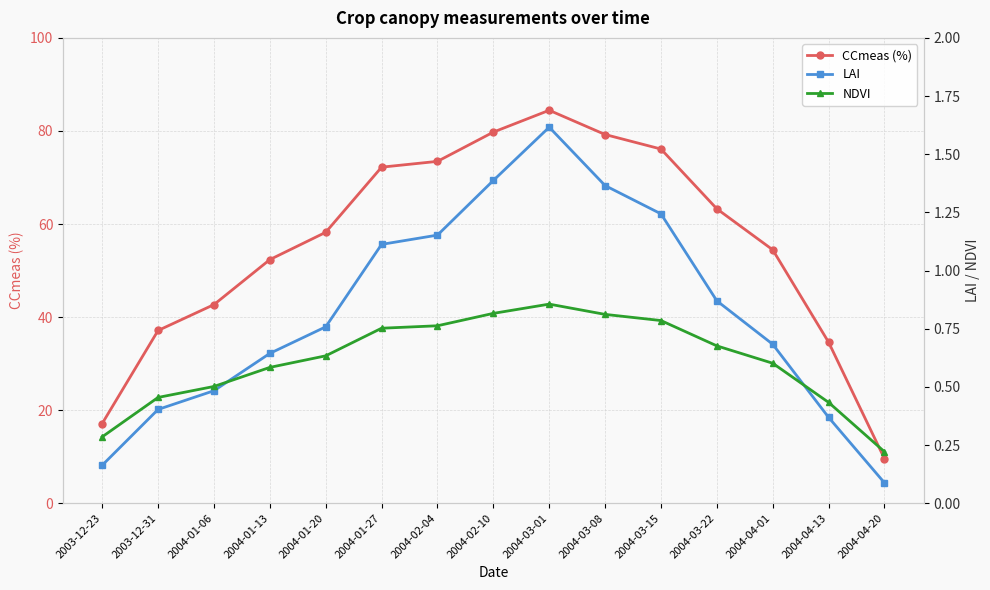

How many intersections are there between LAI and NDVI?

2